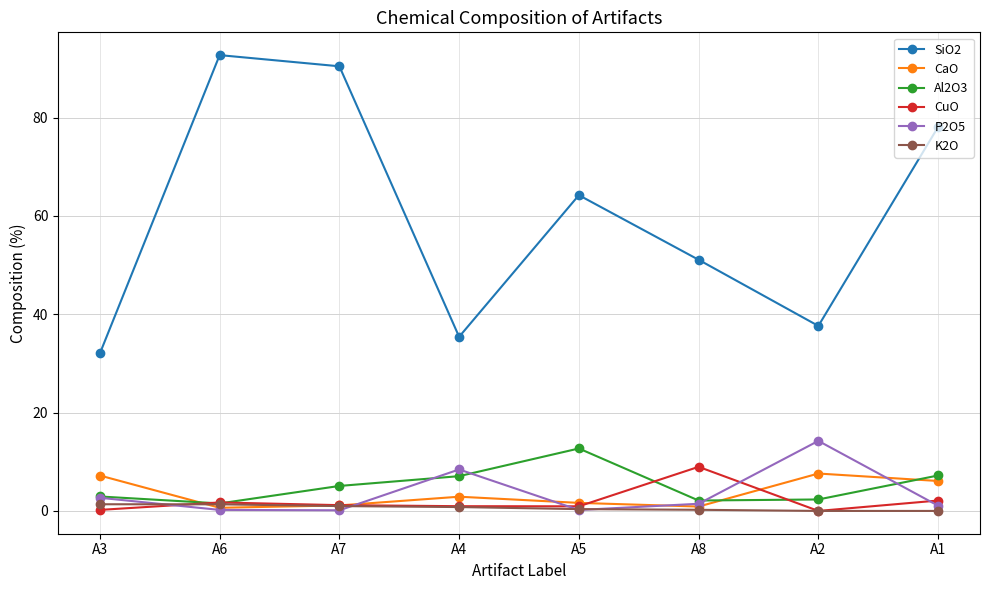

At which label does SiO2 reach its peak?

A6